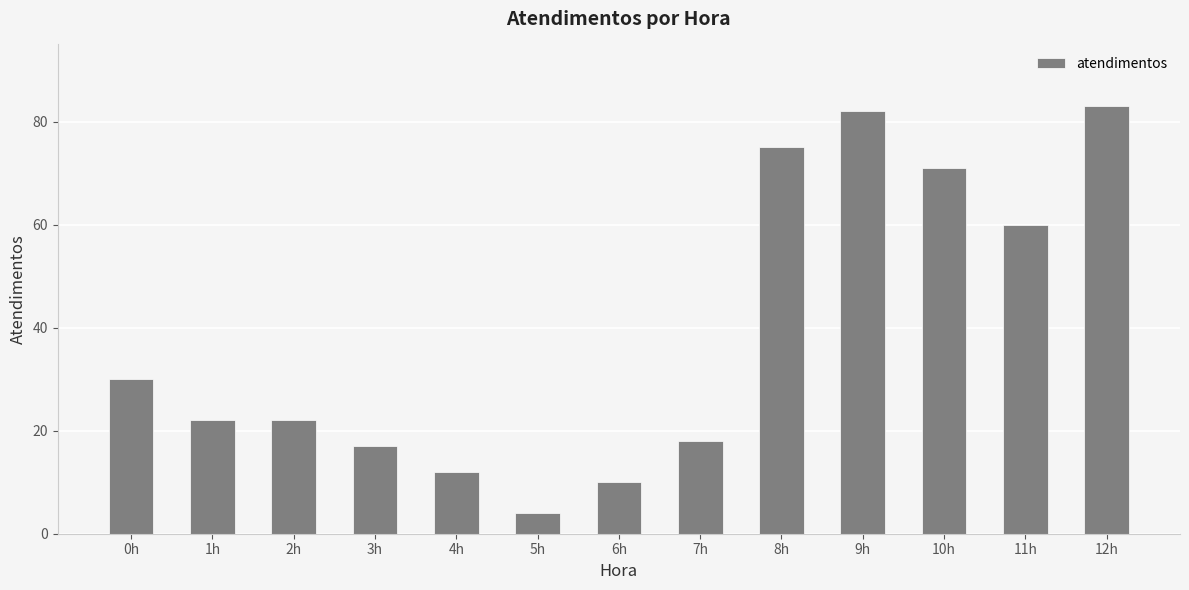

Where is the data nearest to the value 43?

0h